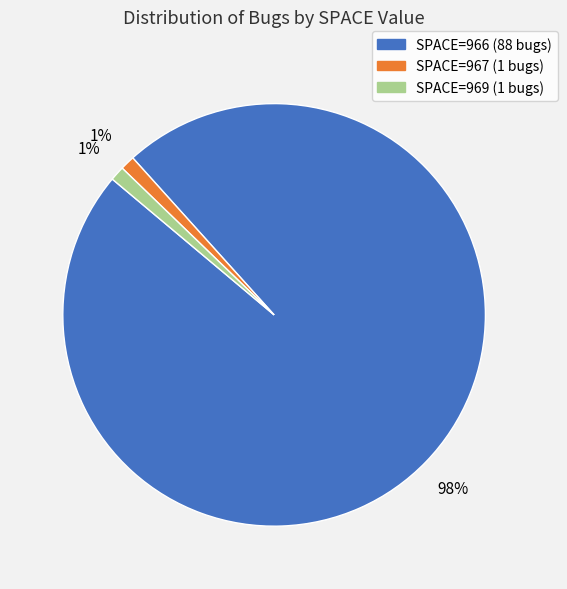

To the nearest percent, what percentage of the pie is SPACE=967 (1 bugs)?

1%